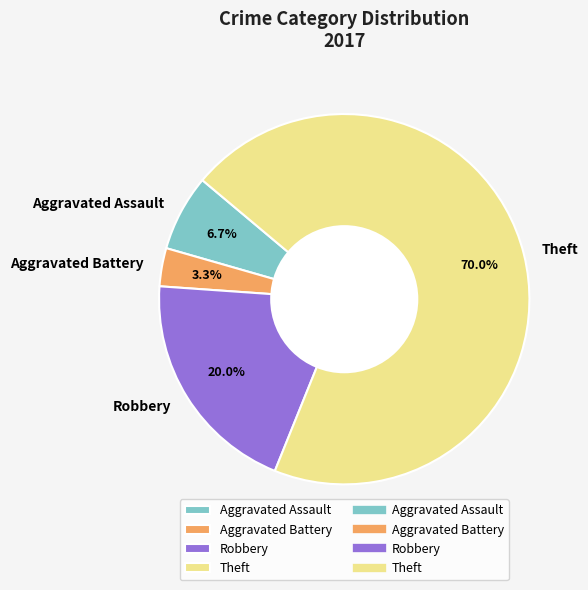

Which has a higher value, Theft or Robbery?

Theft